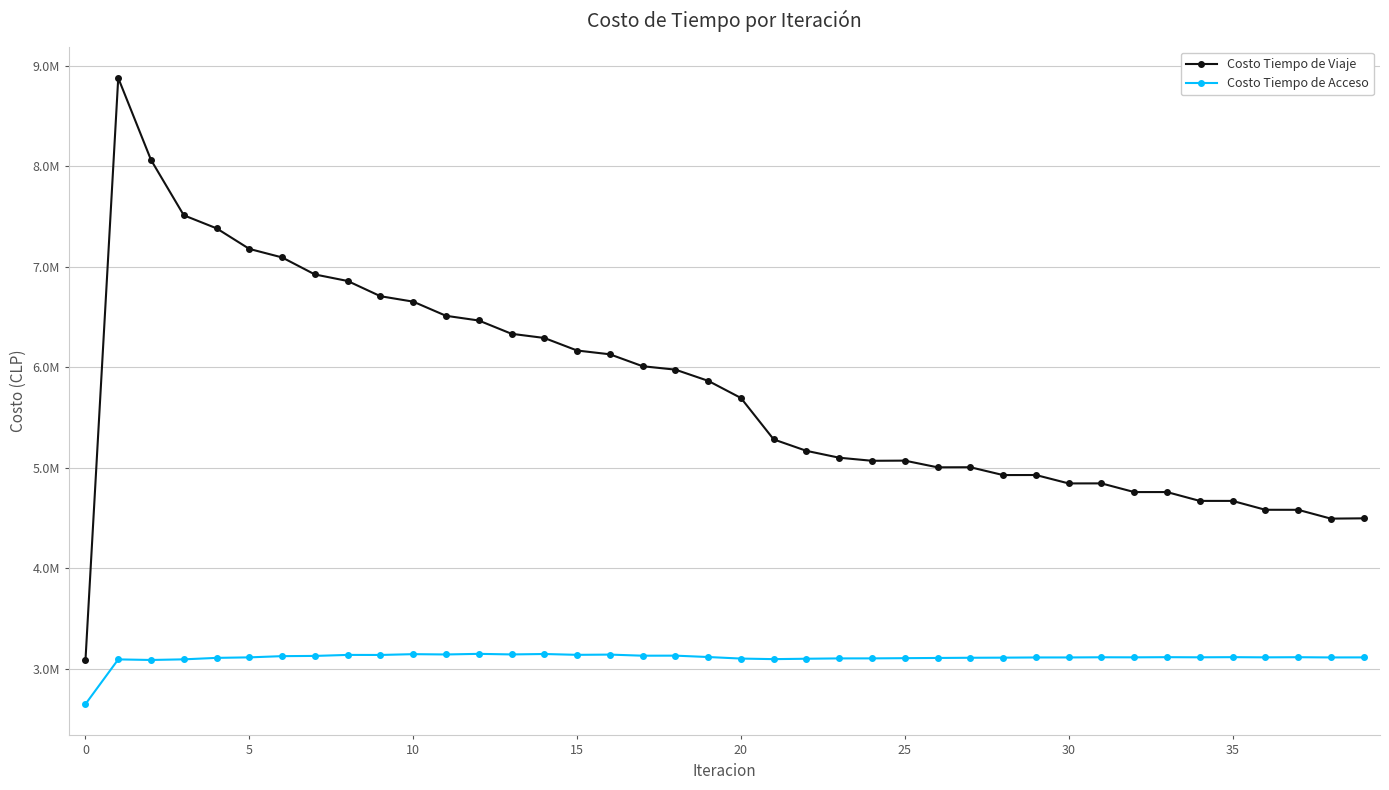

Reading left to right, what are all the values shown in this chart?

Costo Tiempo de Viaje: 3084575.0	8877776.9	8061876.5	7511267.8	7381389.4	7176542.5	7091752.0	6922379.2	6857391.8	6705803.8	6651790.7	6510961.1	6464167.4	6331890.3	6290335.6	6165502.1	6127858.1	6009110.5	5975148.8	5863832.6	5692974.6	5280739.2	5166871.0	5098571.9	5068044.0	5069580.8	5002979.2	5003809.0	4925886.0	4926402.3	4842823.2	4843144.3	4756686.7	4756799.3	4668878.9	4668763.1	4580456.0	4580190.9	4492426.4	4495376.3
Costo Tiempo de Acceso: 2646516.1	3091548.7	3085777.2	3092009.0	3106577.3	3111728.4	3123877.5	3126102.0	3136119.6	3135624.5	3143651.6	3140526.9	3146646.1	3140924.7	3145182.6	3136855.4	3139270.1	3128291.0	3128854.5	3115139.5	3099749.4	3094079.7	3098042.1	3101360.0	3101577.3	3103701.2	3105781.5	3107761.1	3108883.8	3110721.8	3110906.3	3112611.5	3111987.3	3113568.9	3112272.4	3113739.2	3111890.8	3113250.9	3110955.5	3111417.4